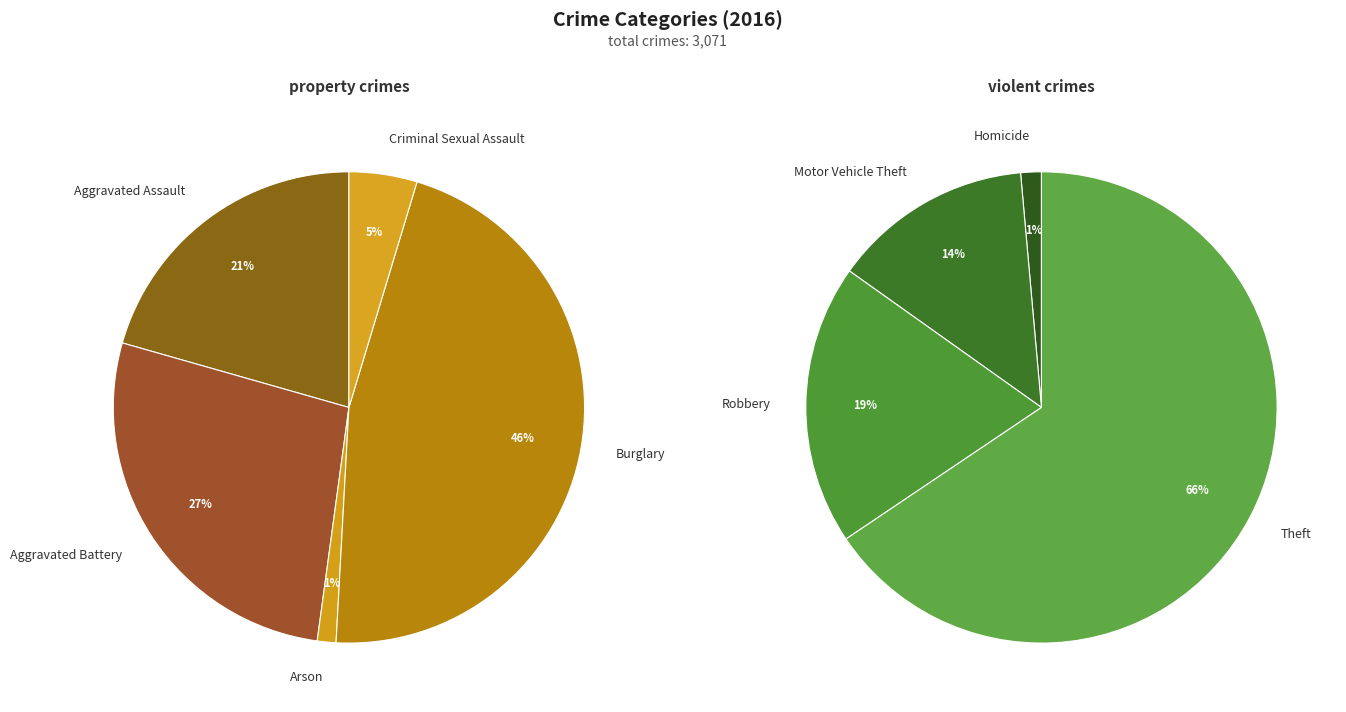

Which slice is the largest?

Theft